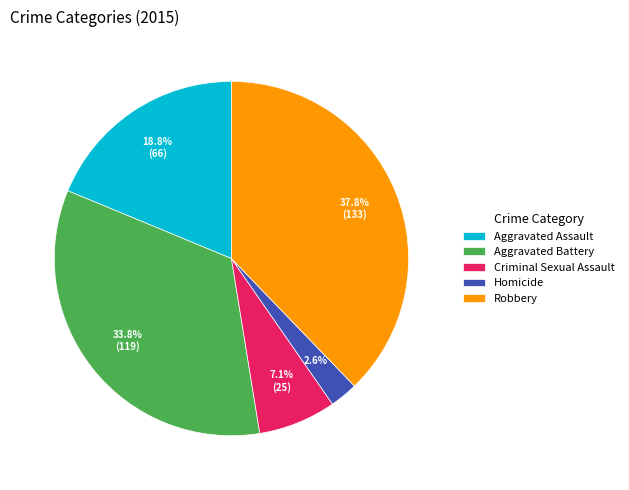

What percentage is the Aggravated Assault slice, to the nearest percent?

19%